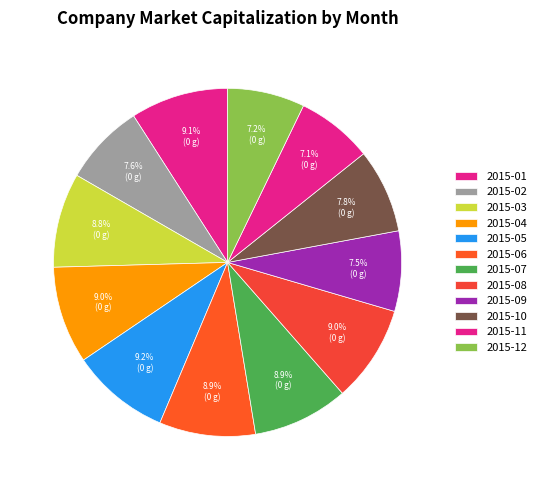

Does 2015-02 represent more than half of the total?

No